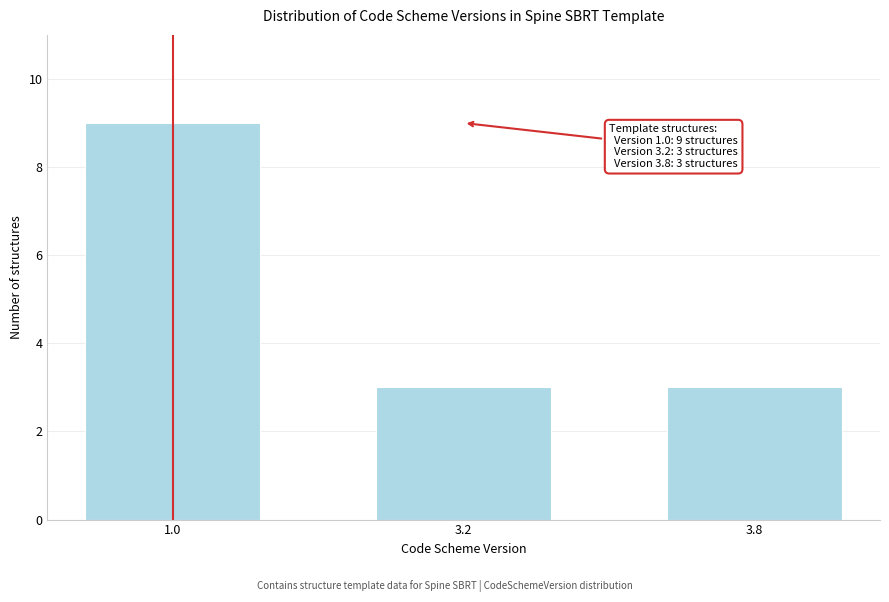

Reading left to right, what are all the values shown in this chart?

1.0=9	3.2=3	3.8=3